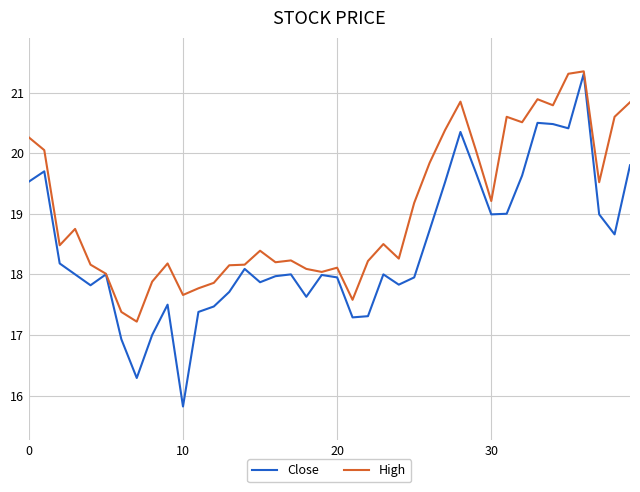

List the series in order of their overall mean, highest first.

High, Close